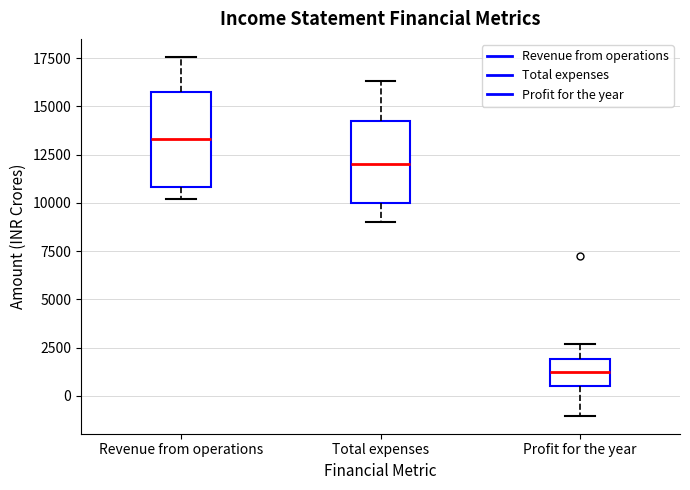

Comparing the boxes themselves (not the whiskers), which one is the tallest?

Revenue from operations